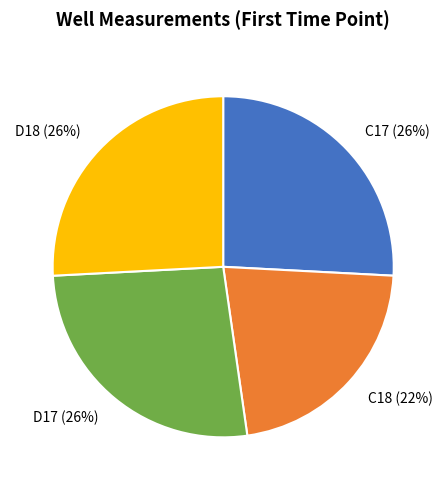

Which slice is the smallest?

C18